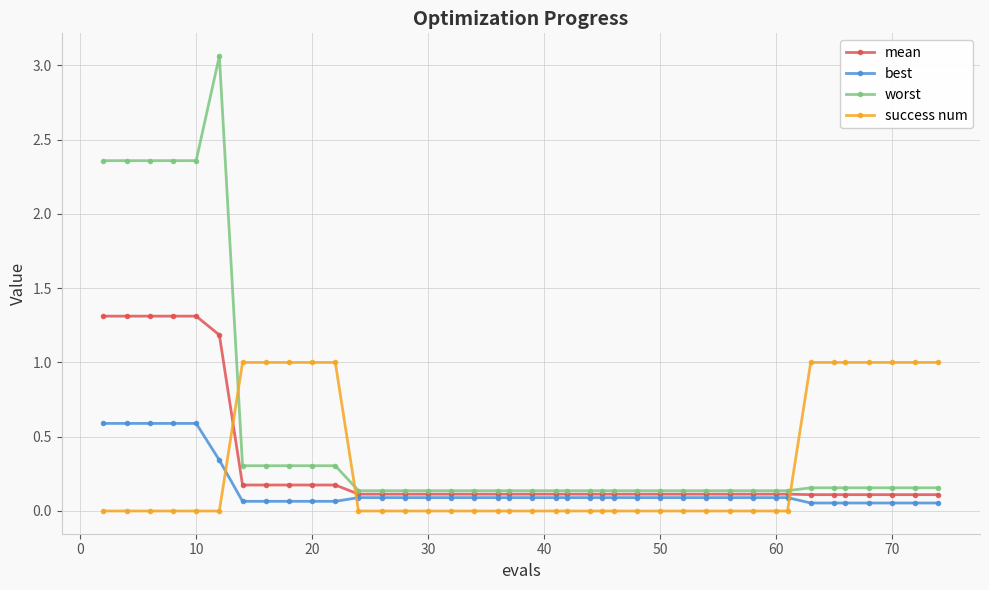

List the series in order of their peak value, highest first.

worst, mean, success num, best